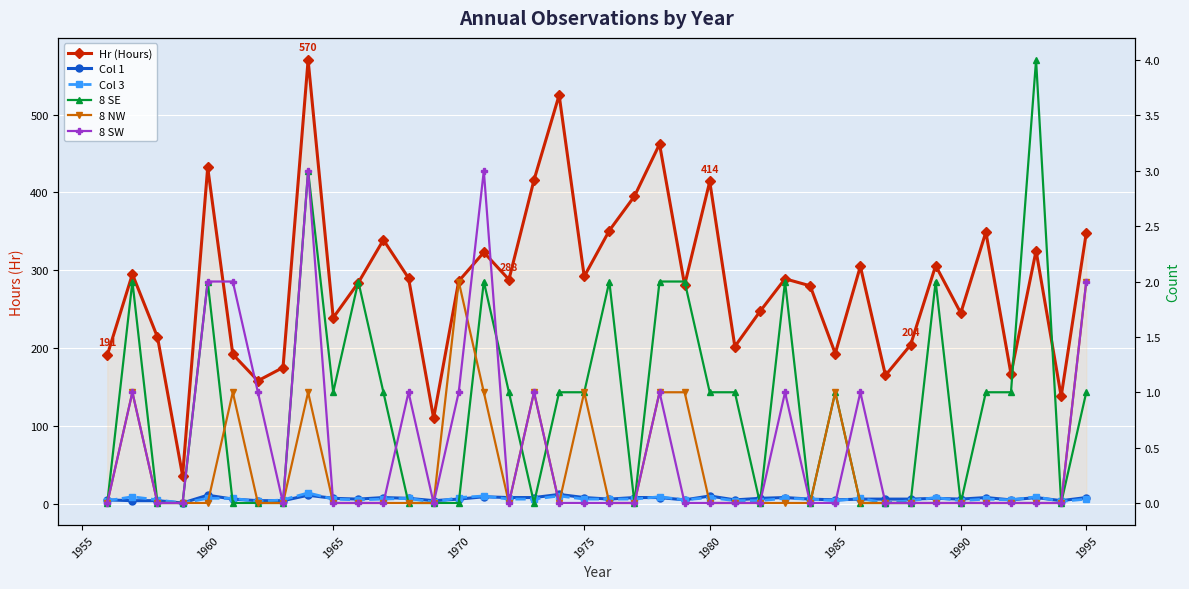

Reading left to right, extract all data points from this chart.

Hr (Hours): 191	295	214	36	432	192	158	175	570	239	284	339	290	110	286	323	288	416	525	292	351	395	462	281	414	202	247	289	280	193	305	165	204	306	245	349	167	325	138	348
Col 1: 5	4	4	1	11	6	4	4	11	7	6	8	7	4	6	9	8	8	12	8	6	8	8	5	10	5	7	8	6	5	6	6	6	7	6	8	5	8	4	8
Col 3: 4	9	5	1	7	7	3	5	14	6	5	6	7	2	8	10	6	6	10	6	6	6	9	5	8	4	4	7	6	4	7	1	4	8	4	6	5	9	3	6
8 SE: 0	2	0	0	2	0	0	0	3	1	2	1	0	0	0	2	1	0	1	1	2	0	2	2	1	1	0	2	0	1	0	0	0	2	0	1	1	4	0	1
8 NW: 0	1	0	0	0	1	0	0	1	0	0	0	0	0	2	1	0	1	0	1	0	0	1	1	0	0	0	0	0	1	0	0	0	0	0	0	0	0	0	2
8 SW: 0	1	0	0	2	2	1	0	3	0	0	0	1	0	1	3	0	1	0	0	0	0	1	0	0	0	0	1	0	0	1	0	0	0	0	0	0	0	0	2